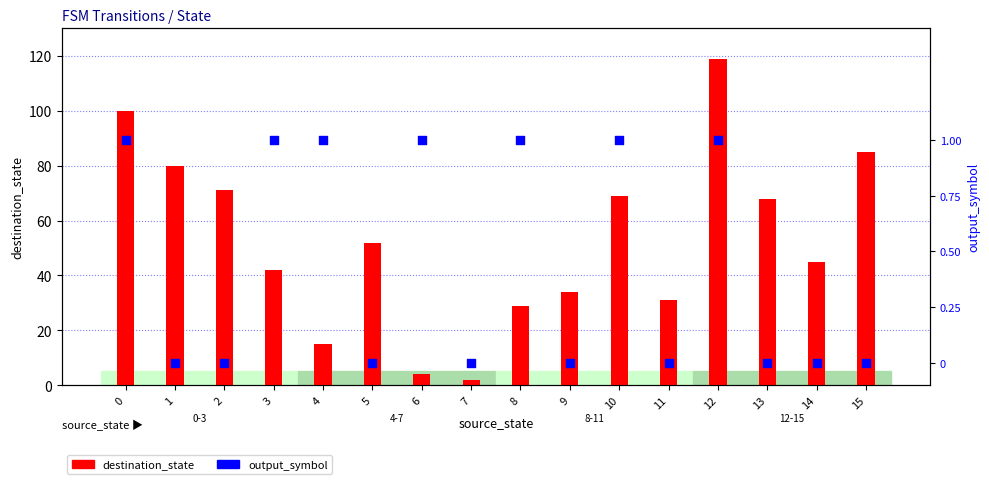

At how many categories does at least one series exceed 60?

7